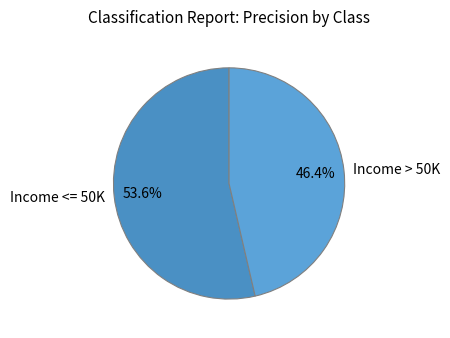

Does Income <= 50K account for over 50% of the chart?

Yes